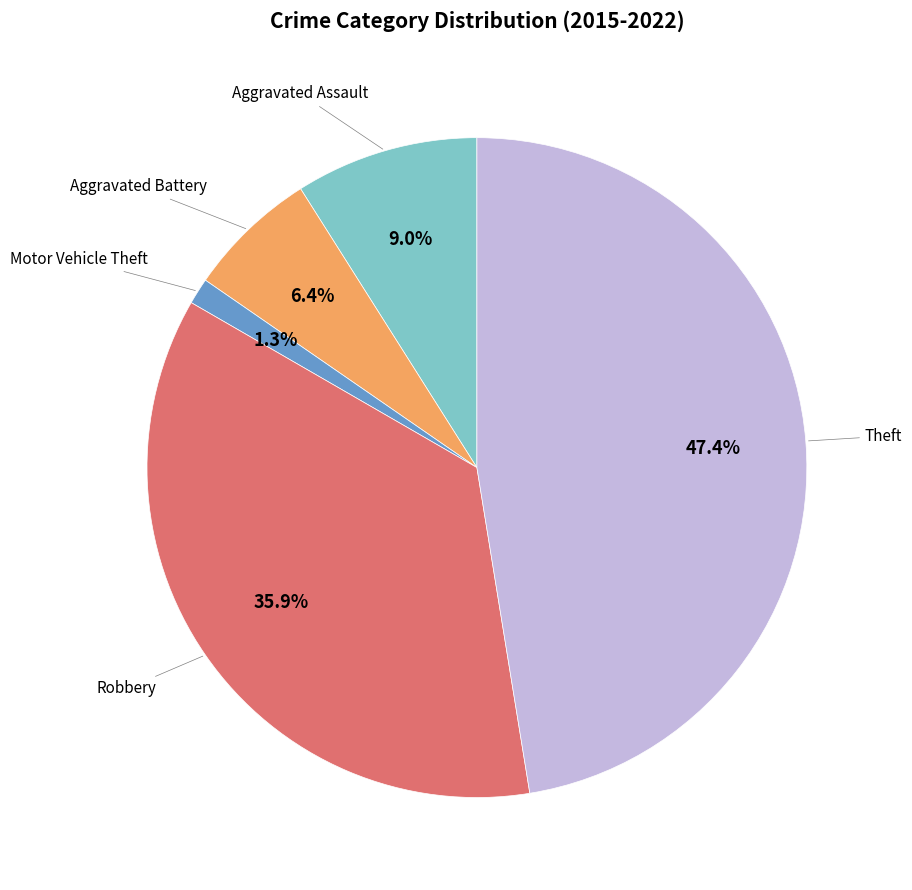

Does any single category account for the majority?

No